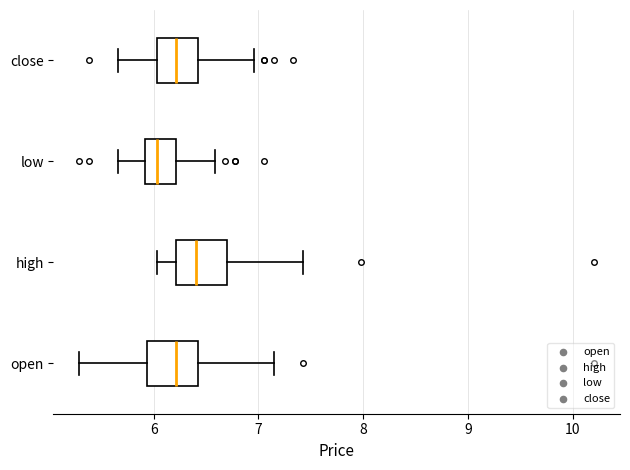

Which box has the furthest to the right median line?

high